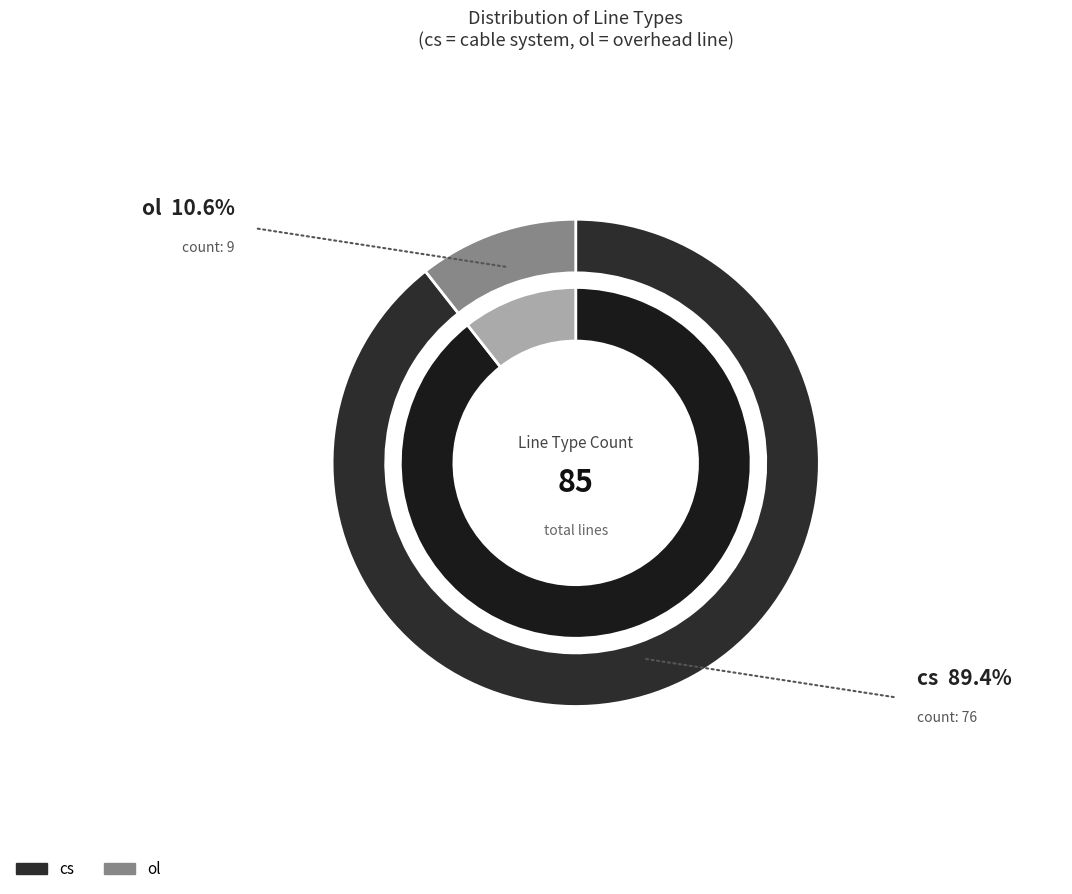

True or false: ol accounts for 24% of the total.

False